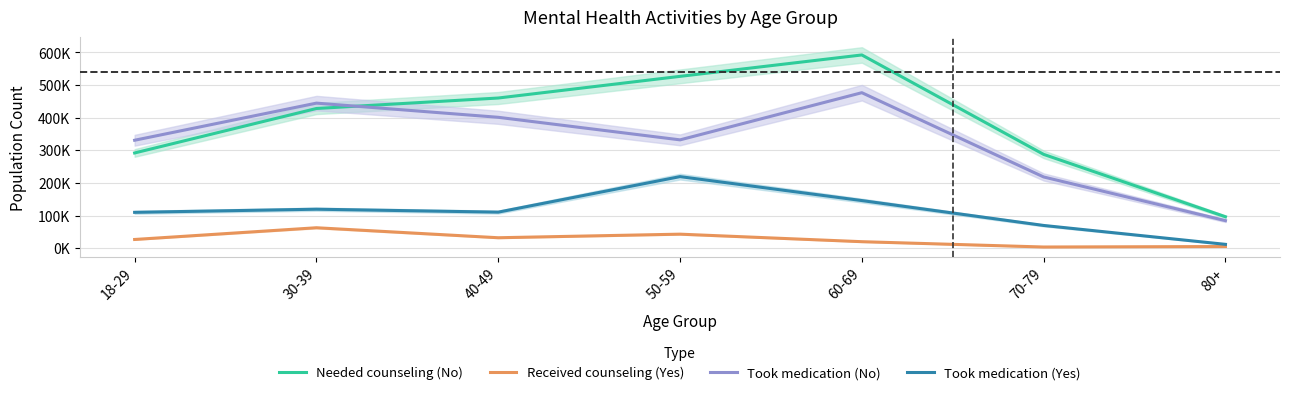

Rank the series by their average value, from highest to lowest.

Needed counseling (No), Took medication (No), Took medication (Yes), Received counseling (Yes)